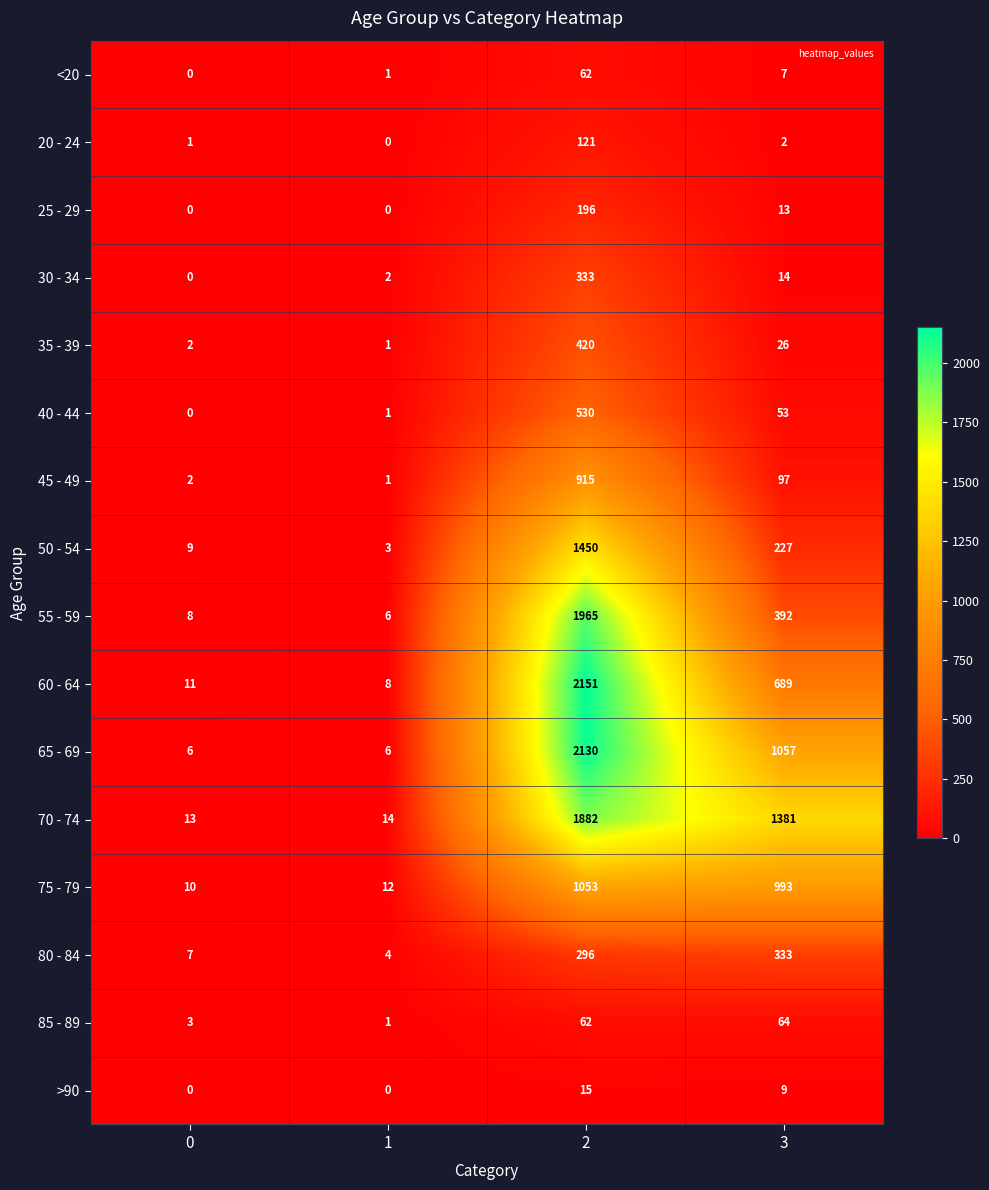

What is the sum of the 65 - 69 values at 0 and 2?

2136